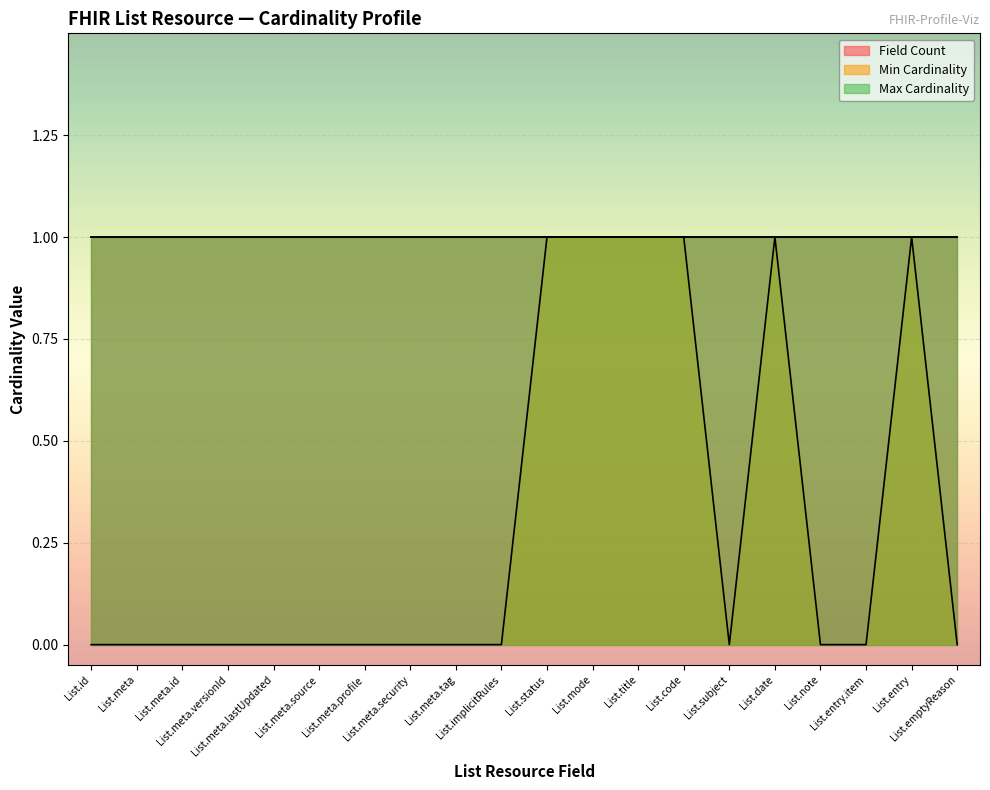

Rank the series by their maximum value, from highest to lowest.

Field Count, Min Cardinality, Max Cardinality